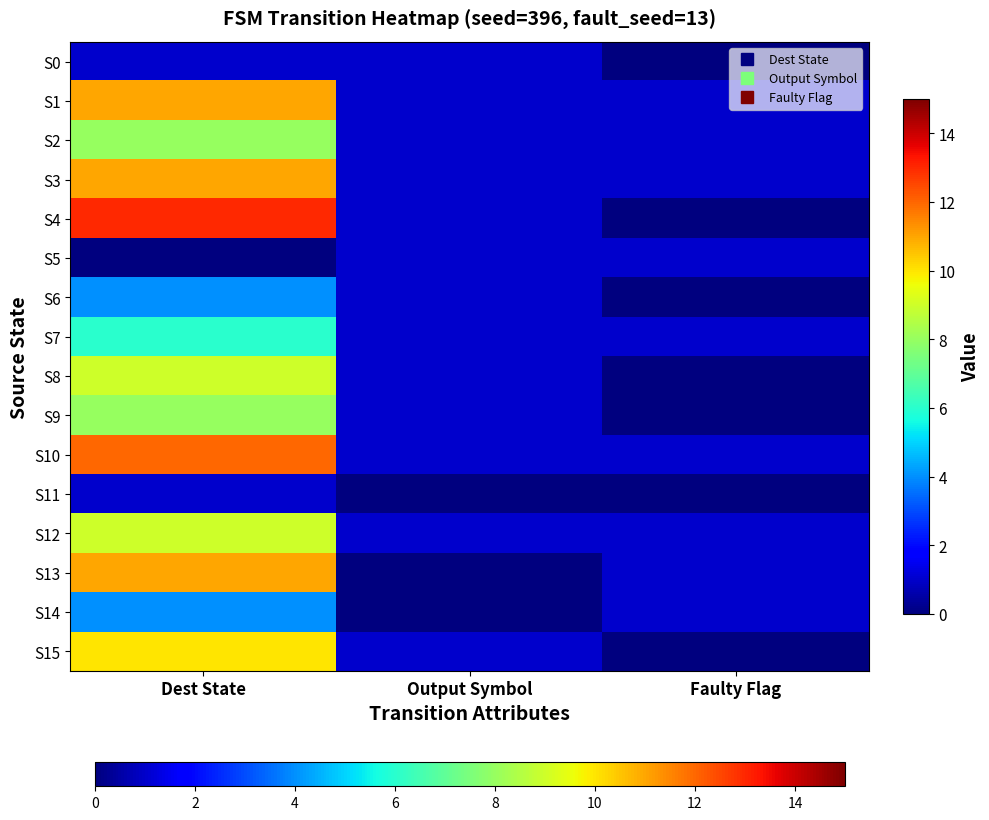

Reading right to left, list all the values displayed in this chart.

S0: Faulty Flag=0	Output Symbol=1	Dest State=1
S1: Faulty Flag=1	Output Symbol=1	Dest State=11
S2: Faulty Flag=1	Output Symbol=1	Dest State=8
S3: Faulty Flag=1	Output Symbol=1	Dest State=11
S4: Faulty Flag=0	Output Symbol=1	Dest State=13
S5: Faulty Flag=1	Output Symbol=1	Dest State=0
S6: Faulty Flag=0	Output Symbol=1	Dest State=4
S7: Faulty Flag=1	Output Symbol=1	Dest State=6
S8: Faulty Flag=0	Output Symbol=1	Dest State=9
S9: Faulty Flag=0	Output Symbol=1	Dest State=8
S10: Faulty Flag=1	Output Symbol=1	Dest State=12
S11: Faulty Flag=0	Output Symbol=0	Dest State=1
S12: Faulty Flag=1	Output Symbol=1	Dest State=9
S13: Faulty Flag=1	Output Symbol=0	Dest State=11
S14: Faulty Flag=1	Output Symbol=0	Dest State=4
S15: Faulty Flag=0	Output Symbol=1	Dest State=10